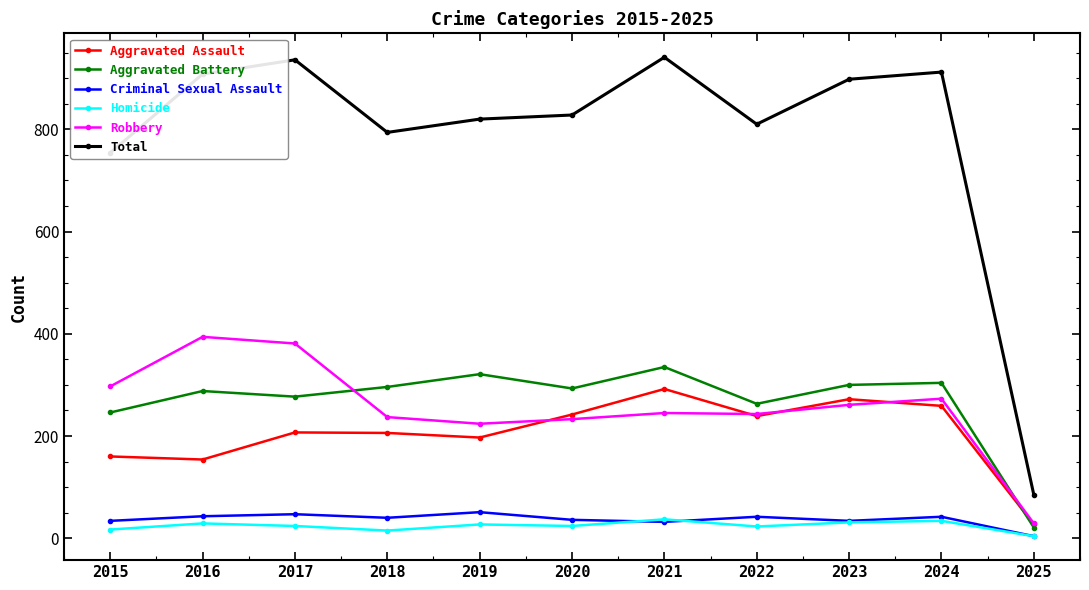

What is the lowest value of the Total series?

85